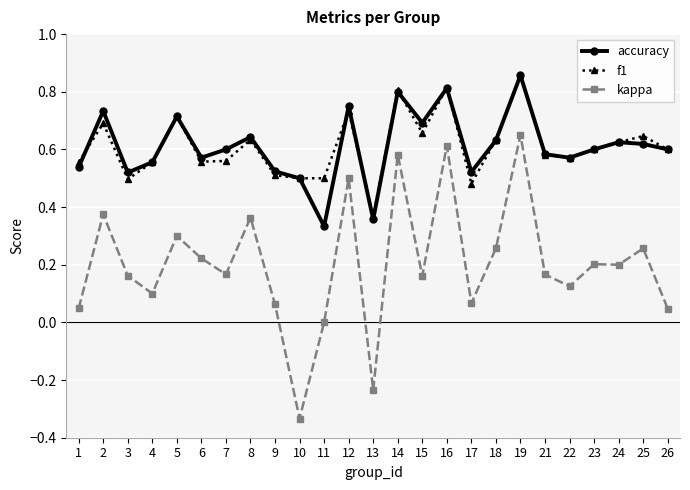

Where is the first local minimum for f1?

3